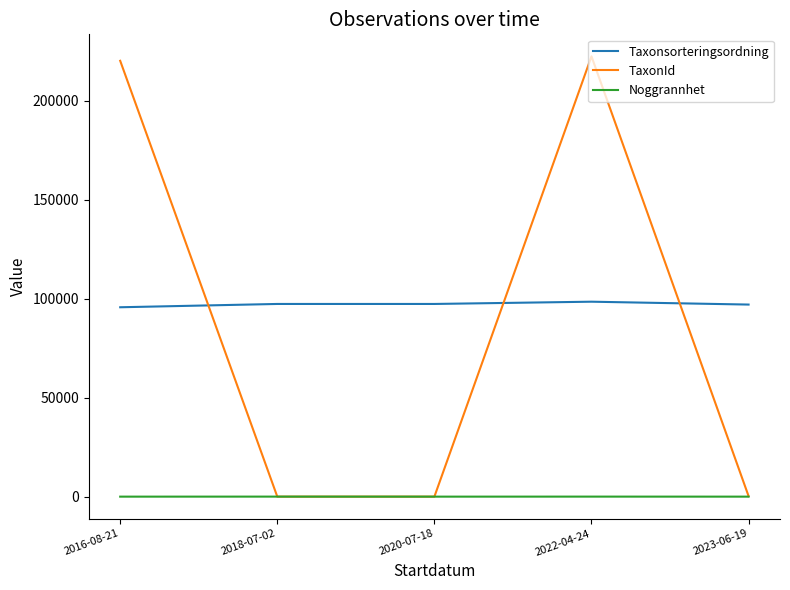

Rank the series by their maximum value, from highest to lowest.

TaxonId, Taxonsorteringsordning, Noggrannhet